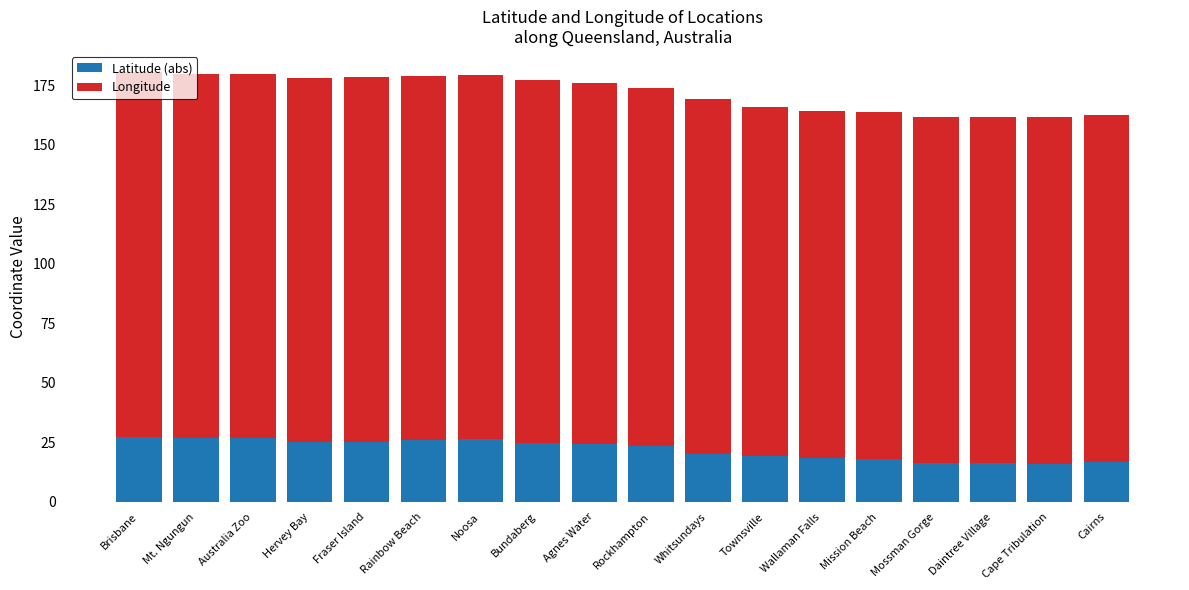

What value does the Latitude (abs) series have at Noosa?

26.4